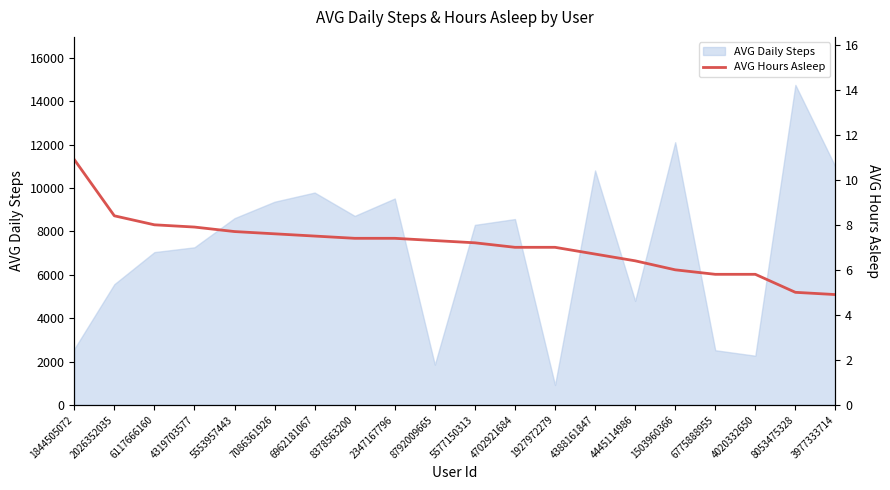

The value of AVG Daily Steps at 4702921684 is 8572. True or false?

True